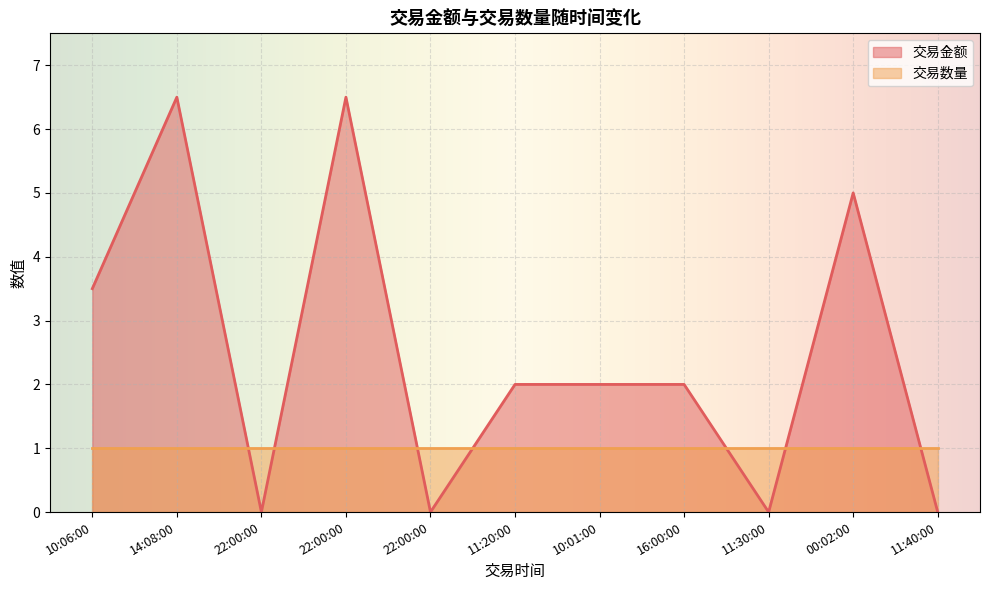

What is the label of the 3rd point from the left?

22:00:00